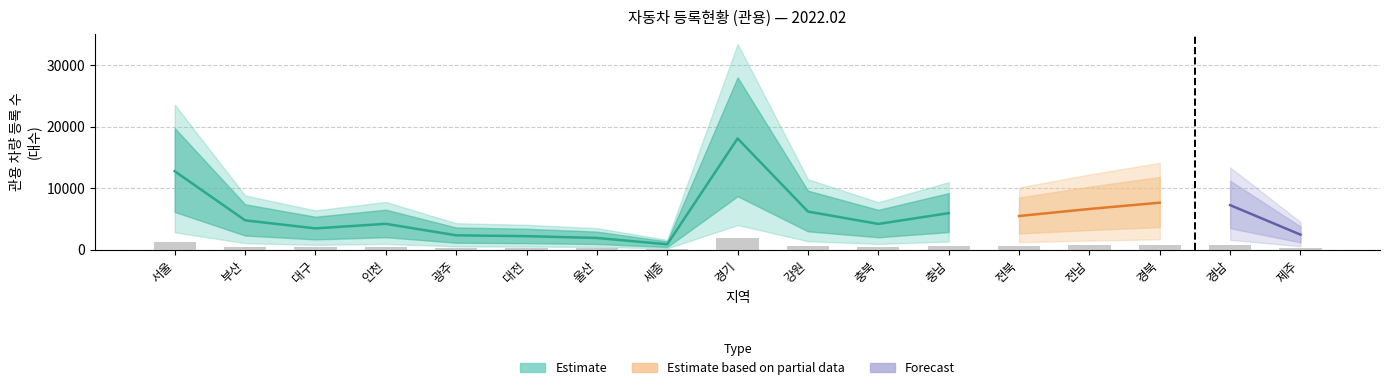

What is the difference between the 합계 values at 전북 and 세종?

4599